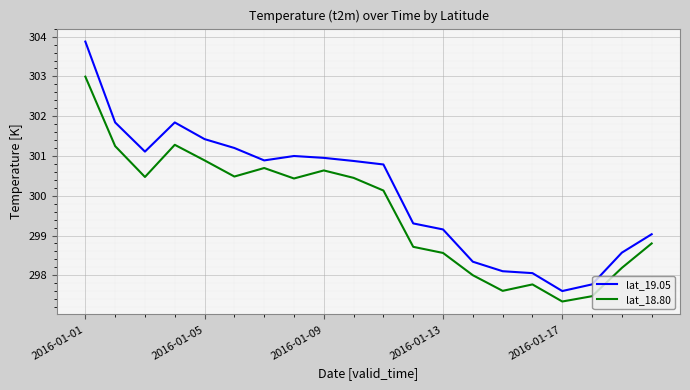

True or false: lat_19.05 and lat_18.80 cross at least once.

False